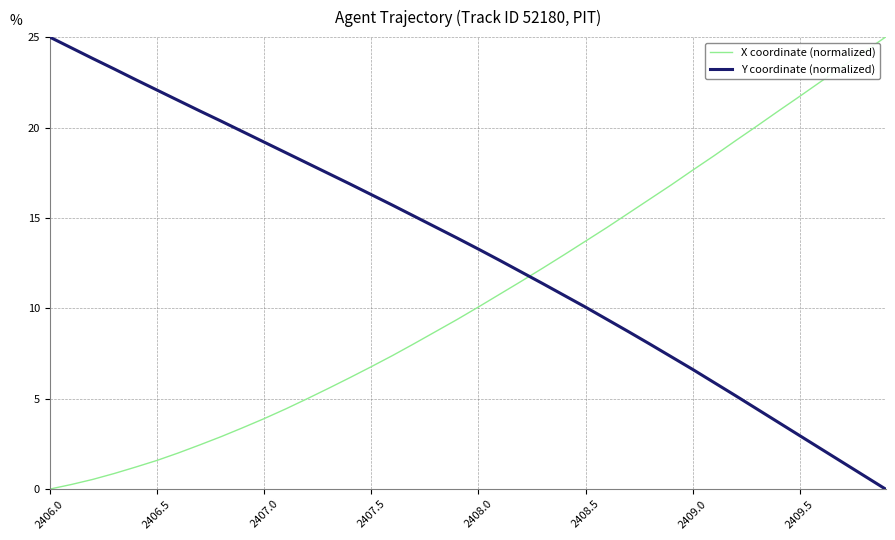

True or false: Y coordinate (normalized) has more than 2 points higher than both neighbors.

False